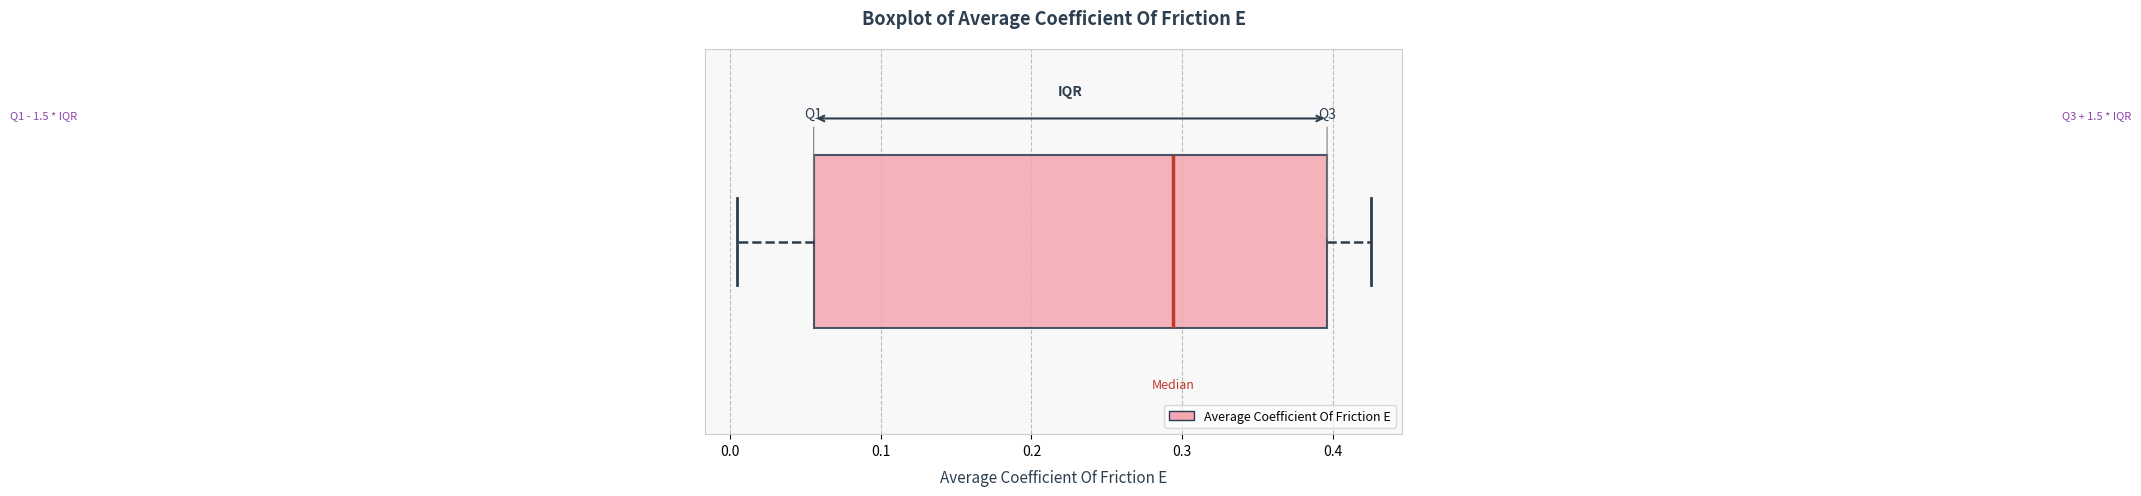

Read this box plot against the x-axis: the position of the median line, the range covered by the box, and the ends of both whiskers. The values are not printed on the chart, so give them approximately, as read against the axis.

median 0.29, box 0.06 to 0.40, whiskers 0.00 to 0.43